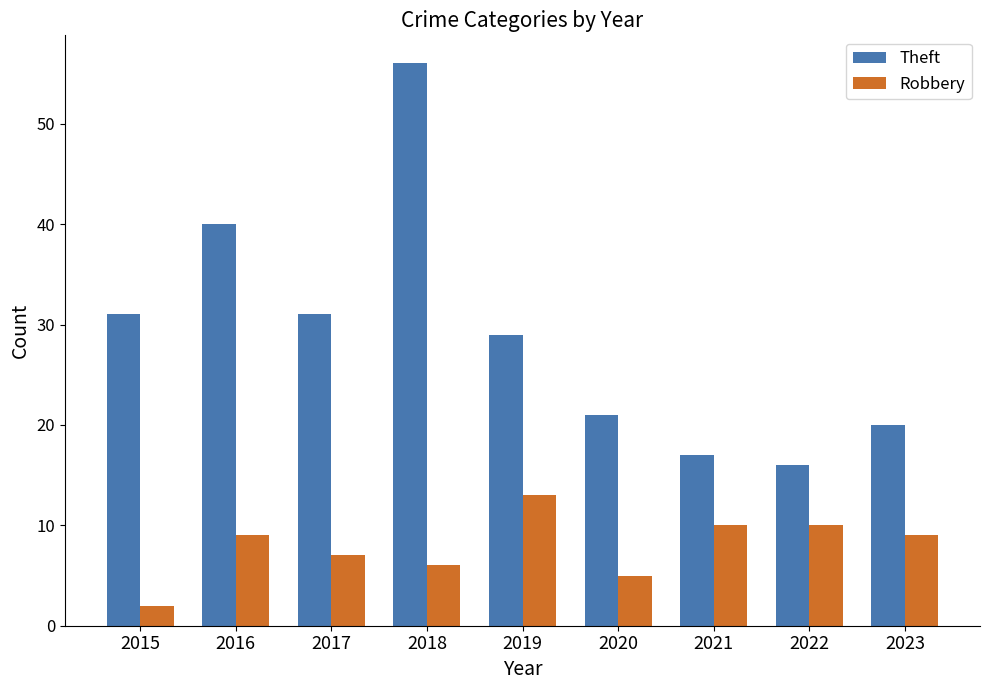

What is the maximum value for Robbery?

13